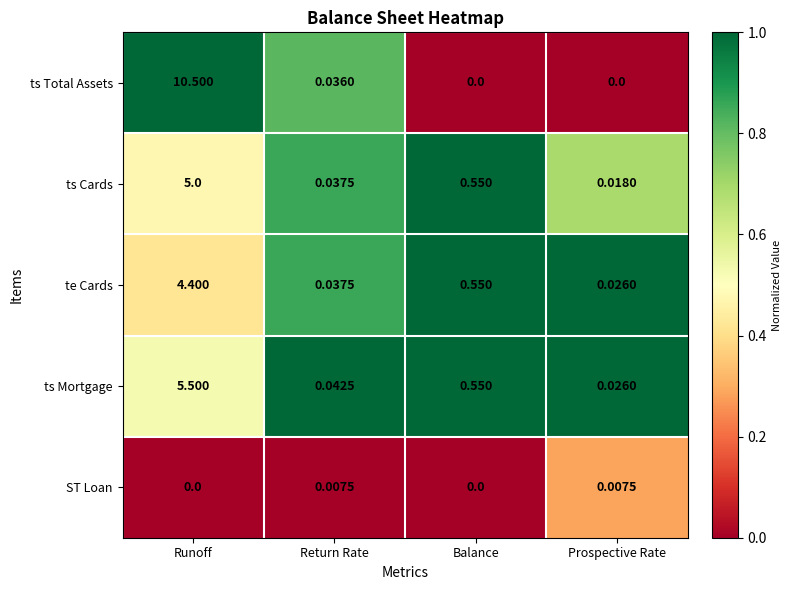

Which series has the widest spread of values?

ts Total Assets